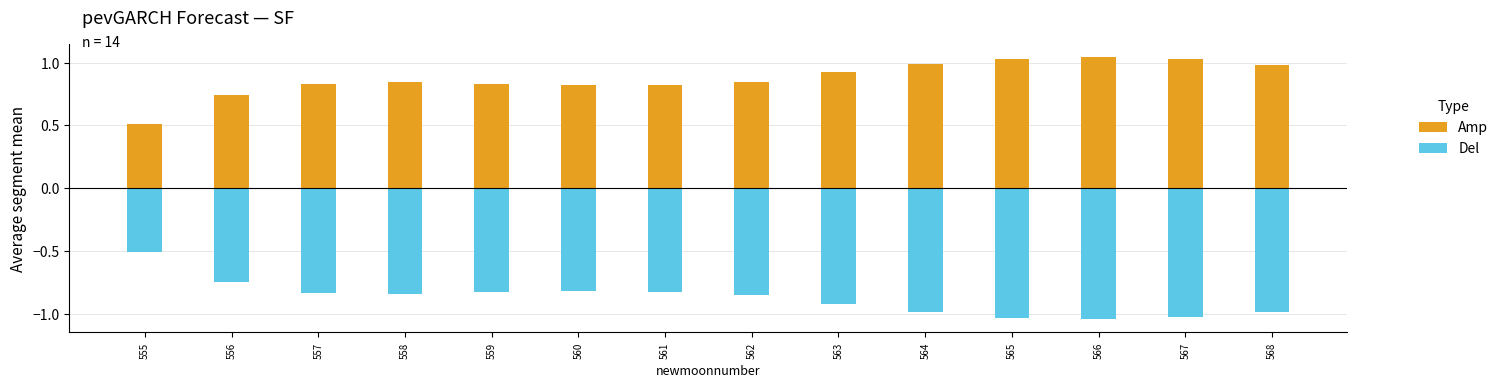

Does the chart contain any negative values?

Yes